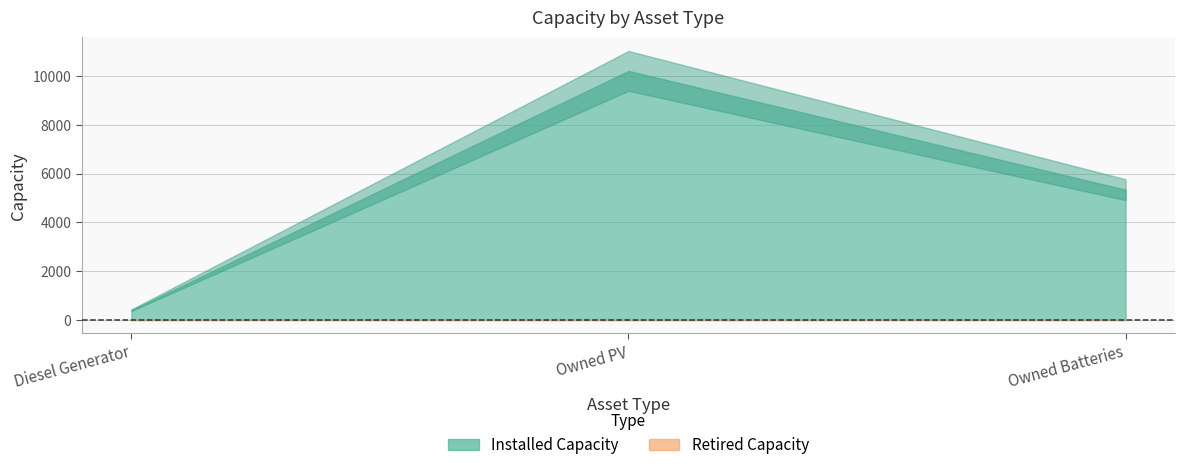

At which label is Retired Capacity closest to 0?

Diesel Generator